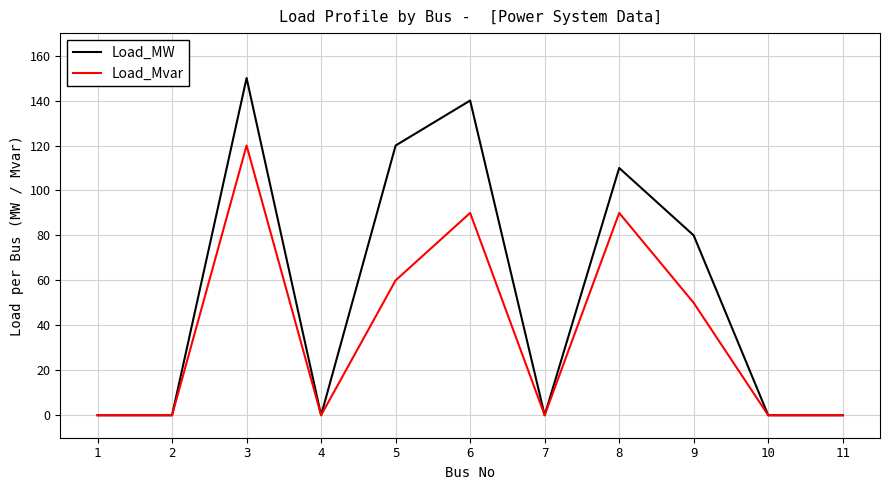

Which series changed the most between 1 and 3?

Load_MW